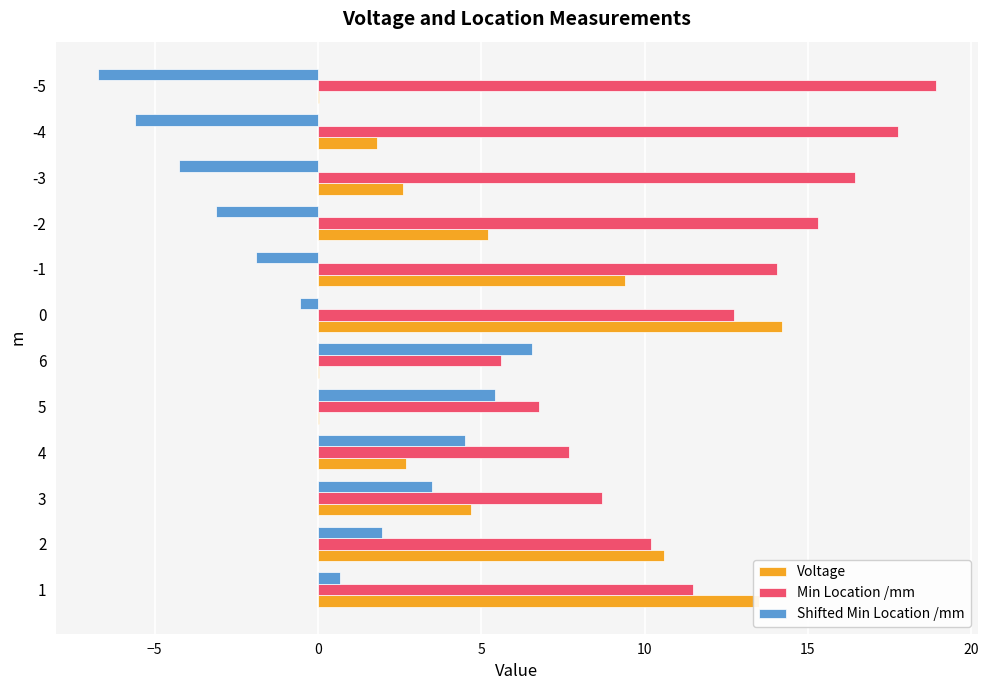

Which series has the widest spread of values?

Voltage